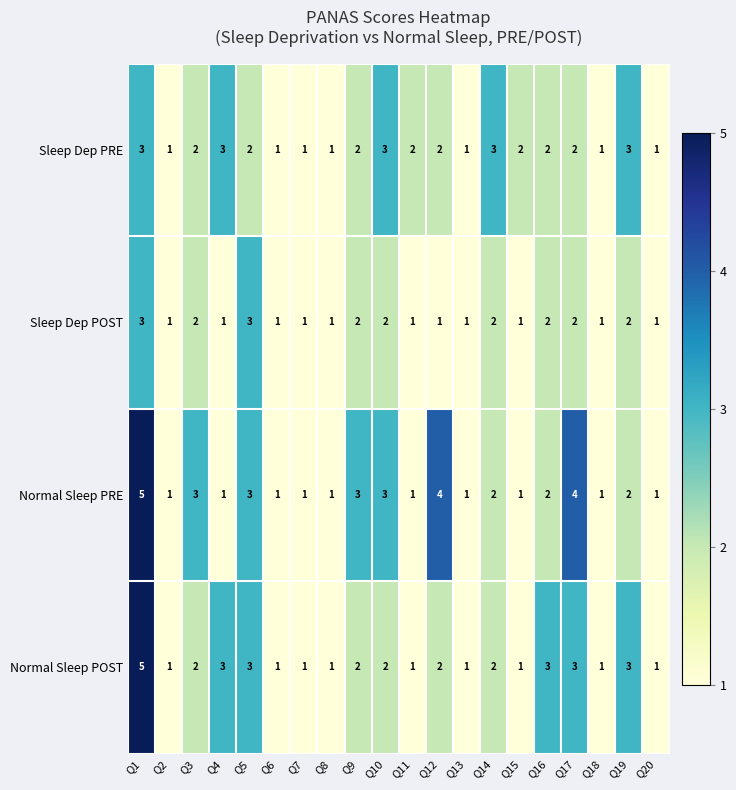

At which category is the sum across all series the highest?

Q1